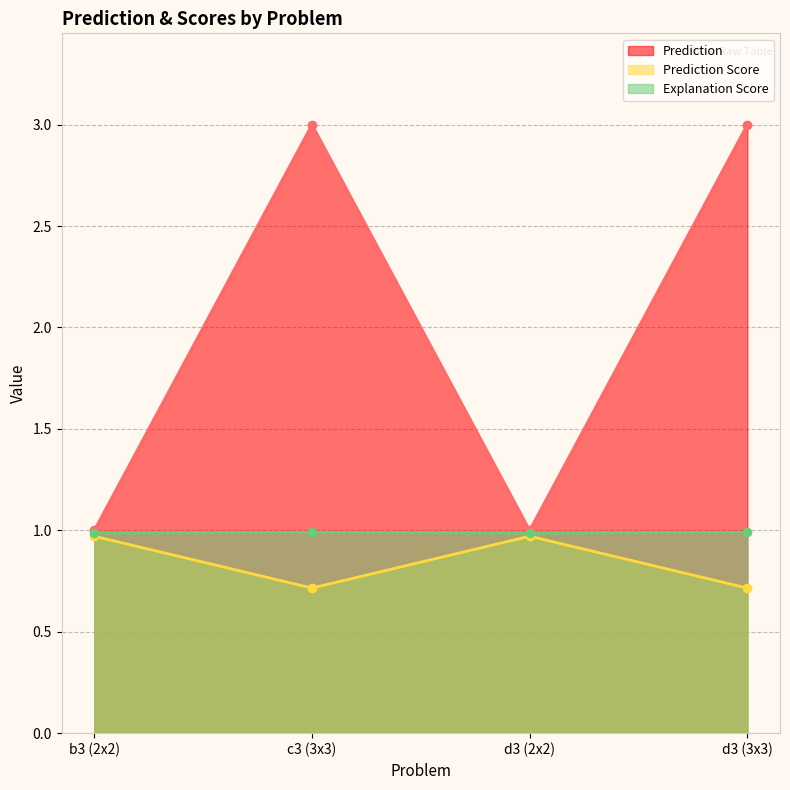

What is the average value of the Explanation Score series?

1.0